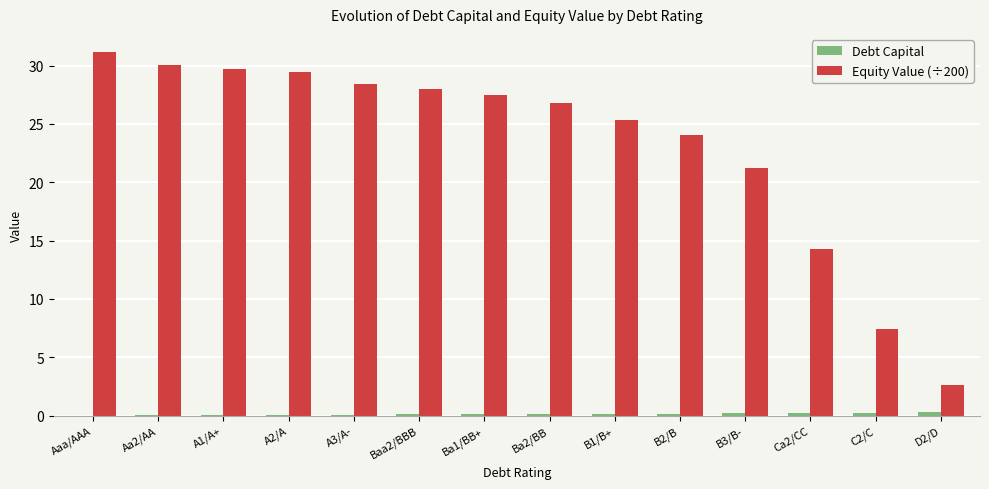

Does the chart contain stacked bars?

No